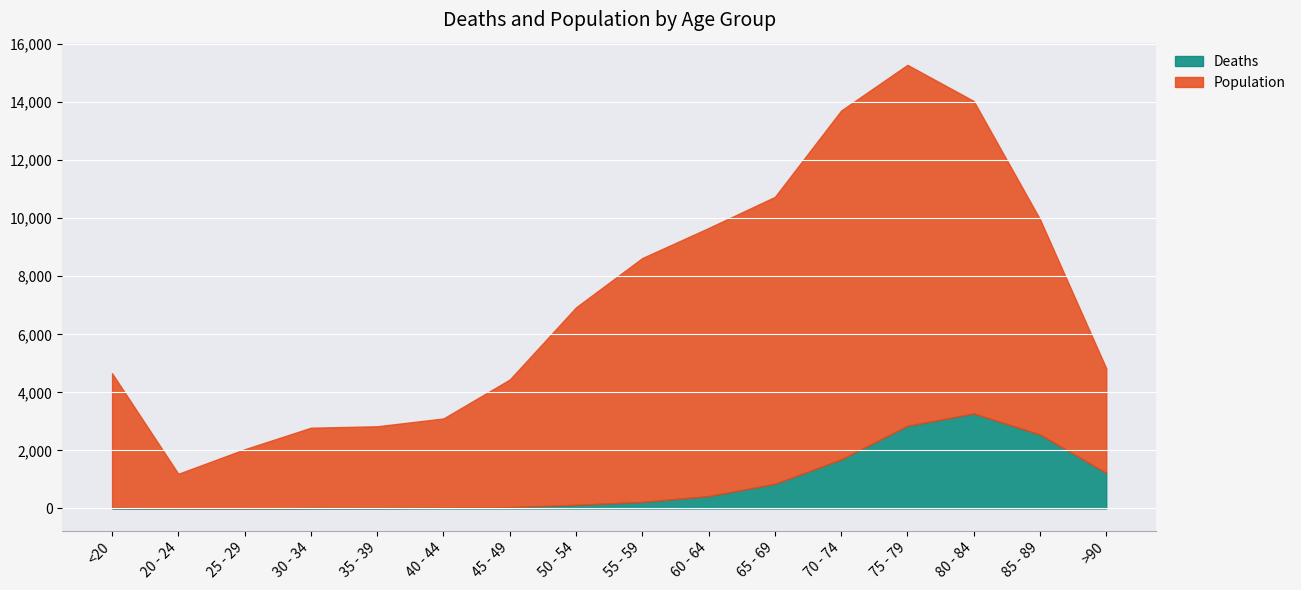

What is the difference between the Population values at 20 - 24 and 50 - 54?

5612